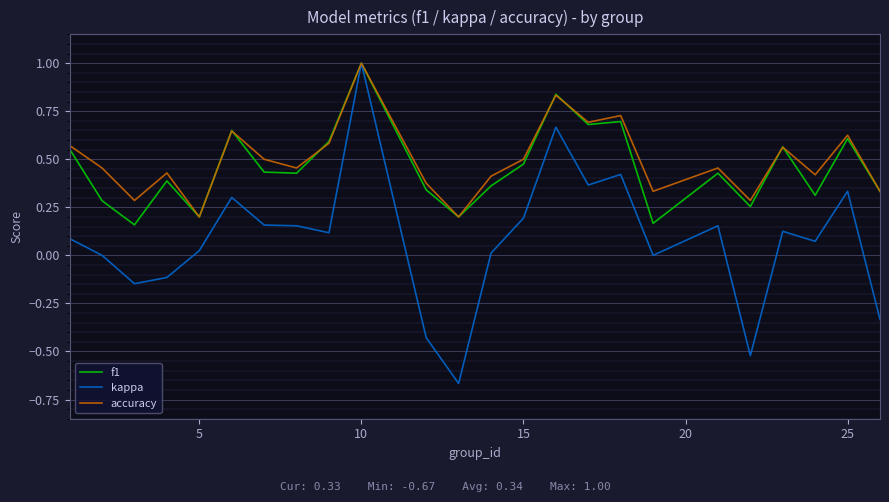

Which series has the largest range (max minus min)?

kappa